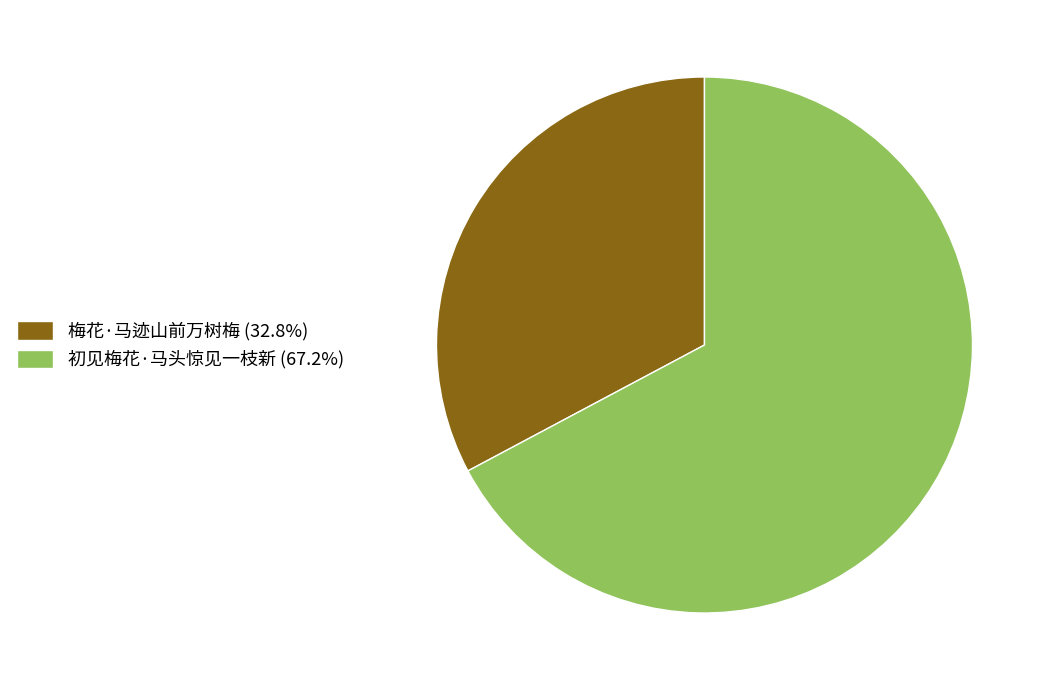

Which slice represents more than half of the pie?

初见梅花·马头惊见一枝新